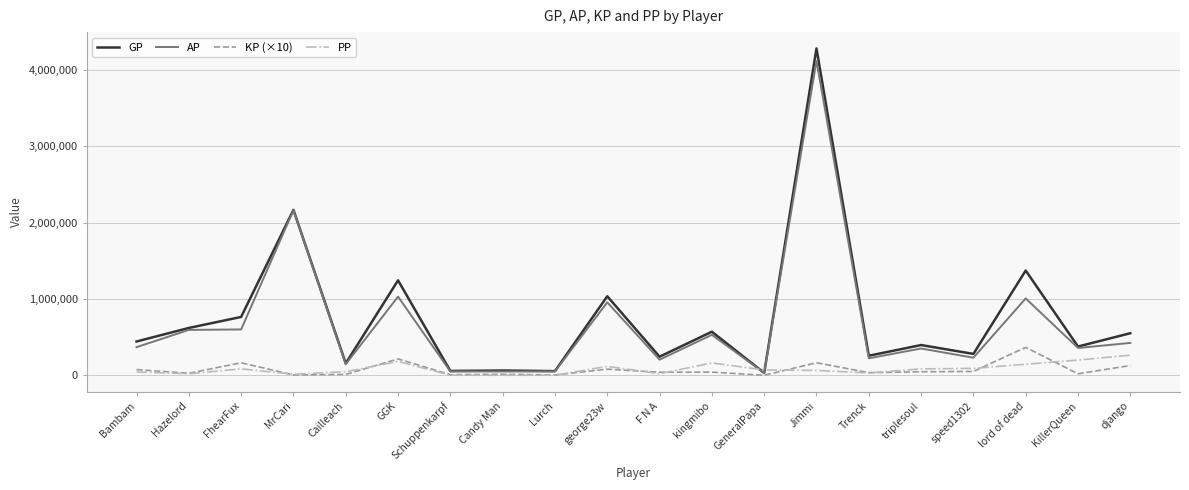

The value of AP at kingmibo is 292503.2. True or false?

False